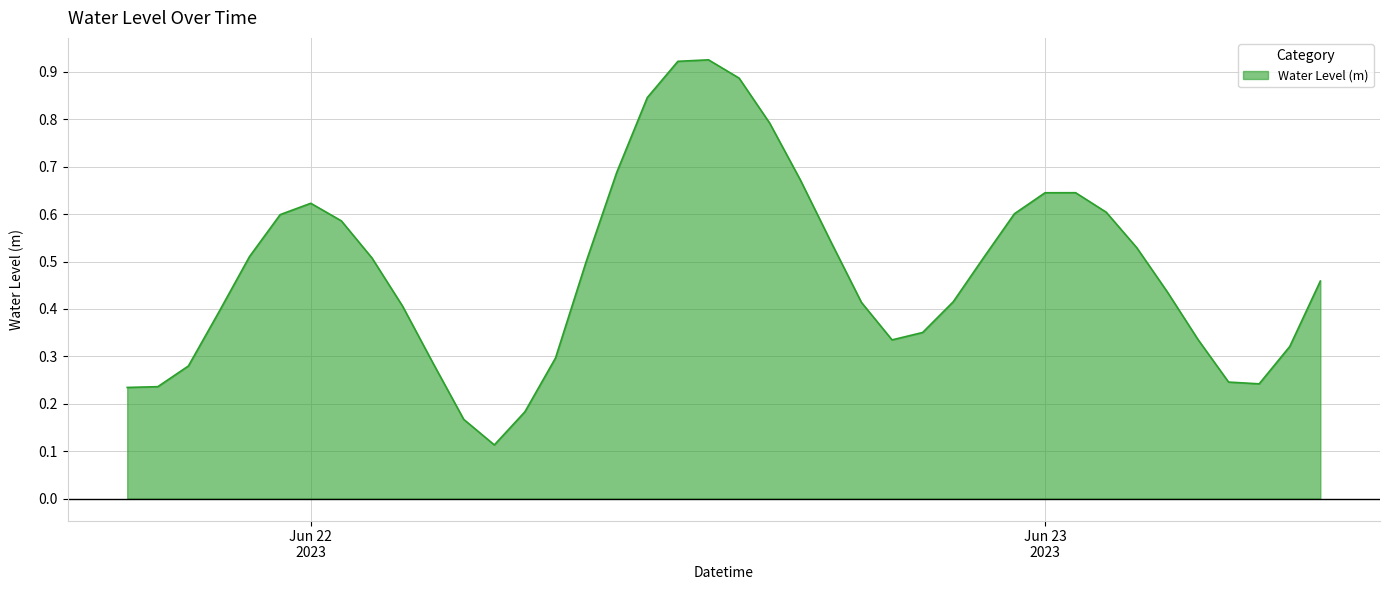

What is the label of the 33rd point from the right?

2023-06-22 01:00:00